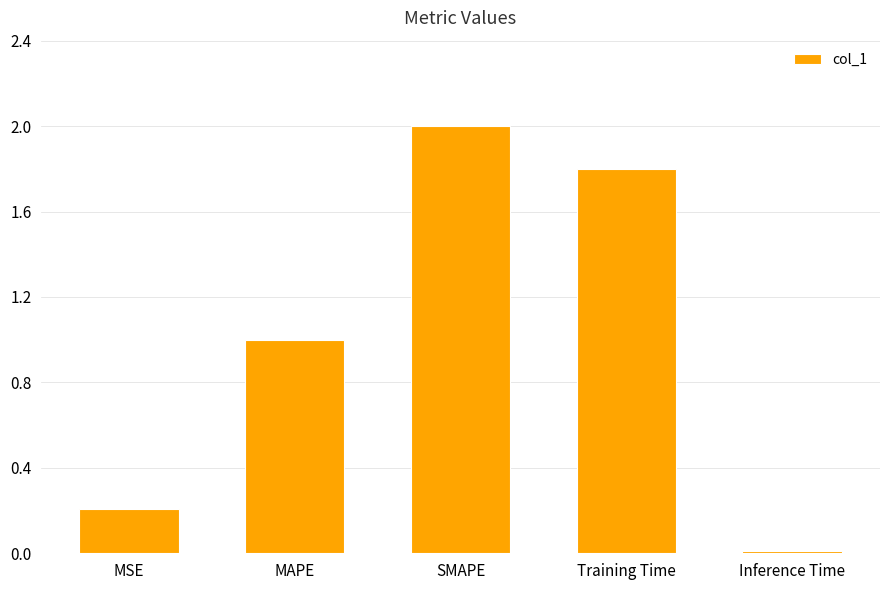

What is the greatest value displayed?

2.0